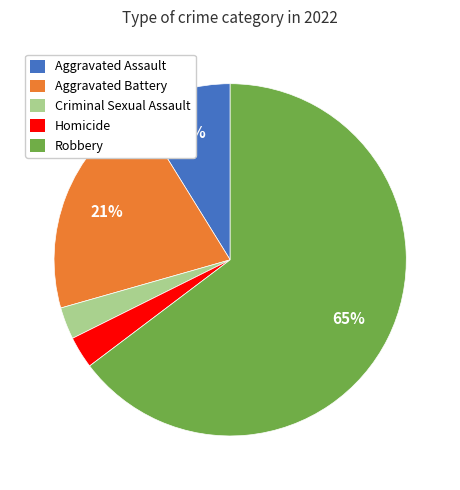

How many slices are in this pie chart?

5